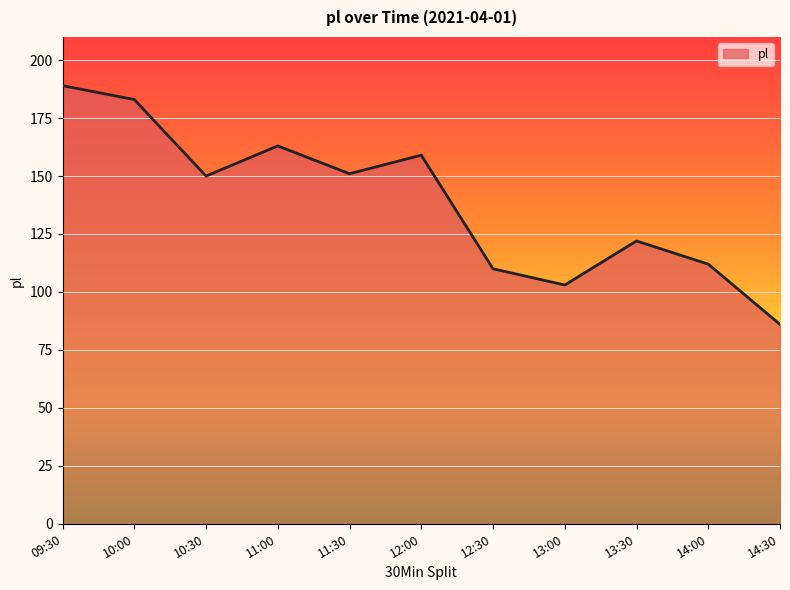

What is the change in value from 11:00 to 13:30?

-41